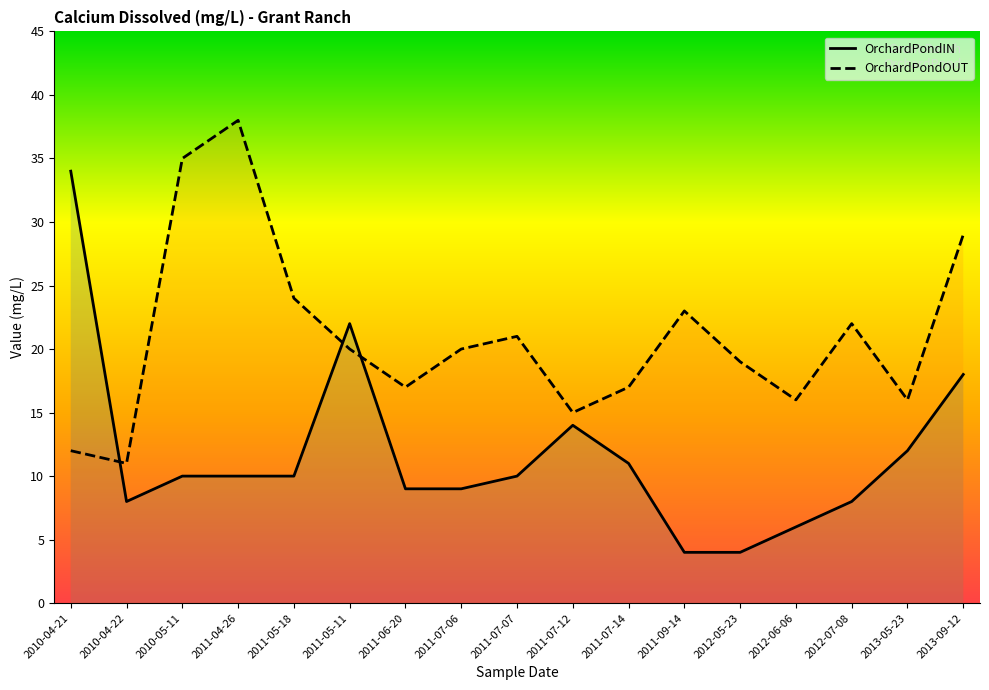

True or false: OrchardPondOUT has more than 0 points higher than both neighbors.

True